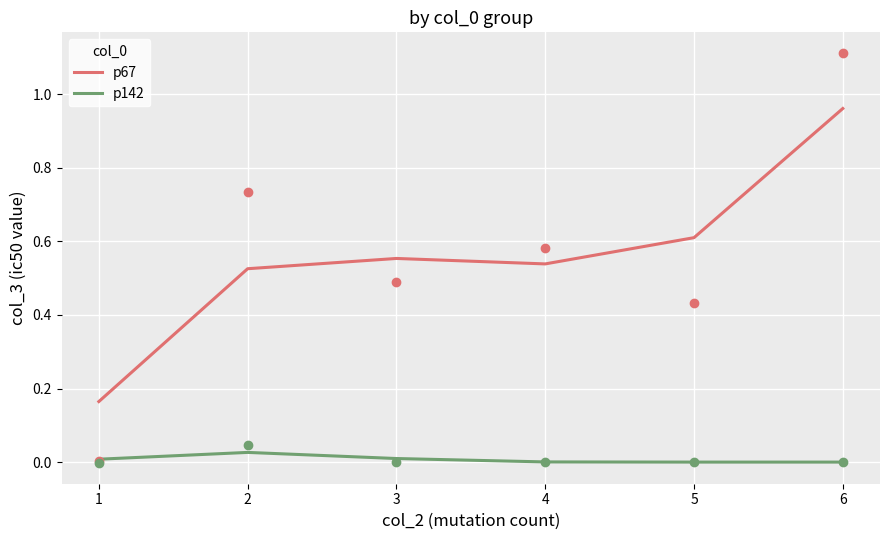

What is the average value of the p67 series?

0.6